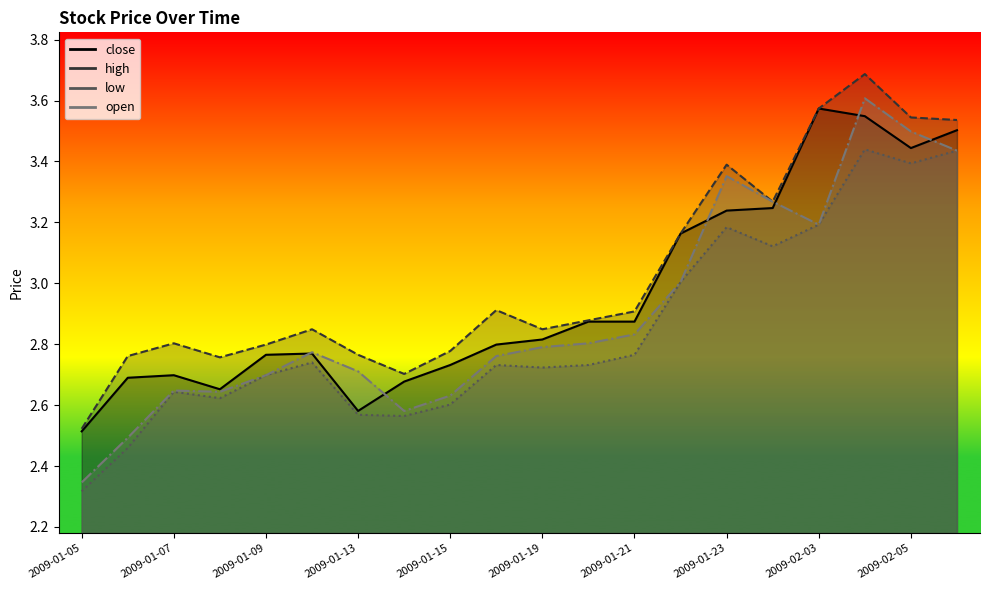

Reading right to left, extract all data points from this chart.

close: 2009-02-06=3.5	2009-02-05=3.4	2009-02-04=3.5	2009-02-03=3.6	2009-02-02=3.2	2009-01-23=3.2	2009-01-22=3.2	2009-01-21=2.9	2009-01-20=2.9	2009-01-19=2.8	2009-01-16=2.8	2009-01-15=2.7	2009-01-14=2.7	2009-01-13=2.6	2009-01-12=2.8	2009-01-09=2.8	2009-01-08=2.7	2009-01-07=2.7	2009-01-06=2.7	2009-01-05=2.5
high: 2009-02-06=3.5	2009-02-05=3.5	2009-02-04=3.7	2009-02-03=3.6	2009-02-02=3.3	2009-01-23=3.4	2009-01-22=3.2	2009-01-21=2.9	2009-01-20=2.9	2009-01-19=2.8	2009-01-16=2.9	2009-01-15=2.8	2009-01-14=2.7	2009-01-13=2.8	2009-01-12=2.8	2009-01-09=2.8	2009-01-08=2.8	2009-01-07=2.8	2009-01-06=2.8	2009-01-05=2.5
low: 2009-02-06=3.4	2009-02-05=3.4	2009-02-04=3.4	2009-02-03=3.2	2009-02-02=3.1	2009-01-23=3.2	2009-01-22=3.0	2009-01-21=2.8	2009-01-20=2.7	2009-01-19=2.7	2009-01-16=2.7	2009-01-15=2.6	2009-01-14=2.6	2009-01-13=2.6	2009-01-12=2.7	2009-01-09=2.7	2009-01-08=2.6	2009-01-07=2.6	2009-01-06=2.5	2009-01-05=2.3
open: 2009-02-06=3.4	2009-02-05=3.5	2009-02-04=3.6	2009-02-03=3.2	2009-02-02=3.3	2009-01-23=3.4	2009-01-22=3.0	2009-01-21=2.8	2009-01-20=2.8	2009-01-19=2.8	2009-01-16=2.8	2009-01-15=2.6	2009-01-14=2.6	2009-01-13=2.7	2009-01-12=2.8	2009-01-09=2.7	2009-01-08=2.6	2009-01-07=2.6	2009-01-06=2.5	2009-01-05=2.3